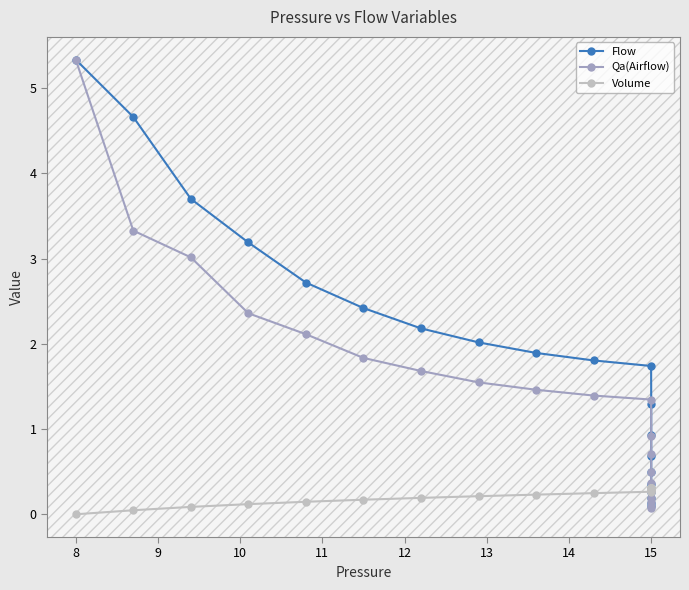

Reading left to right, list all the values displayed in this chart.

Flow: 5.3	4.7	3.7	3.2	2.7	2.4	2.2	2.0	1.9	1.8	1.7	1.3	0.9	0.7	0.5	0.4	0.3	0.2	0.1	0.1
Qa(Airflow): 5.3	3.3	3.0	2.4	2.1	1.8	1.7	1.5	1.5	1.4	1.3	0.9	0.7	0.5	0.4	0.3	0.2	0.1	0.1	0.1
Volume: 0.0	0.0	0.1	0.1	0.1	0.2	0.2	0.2	0.2	0.2	0.3	0.3	0.3	0.3	0.3	0.3	0.3	0.3	0.3	0.3